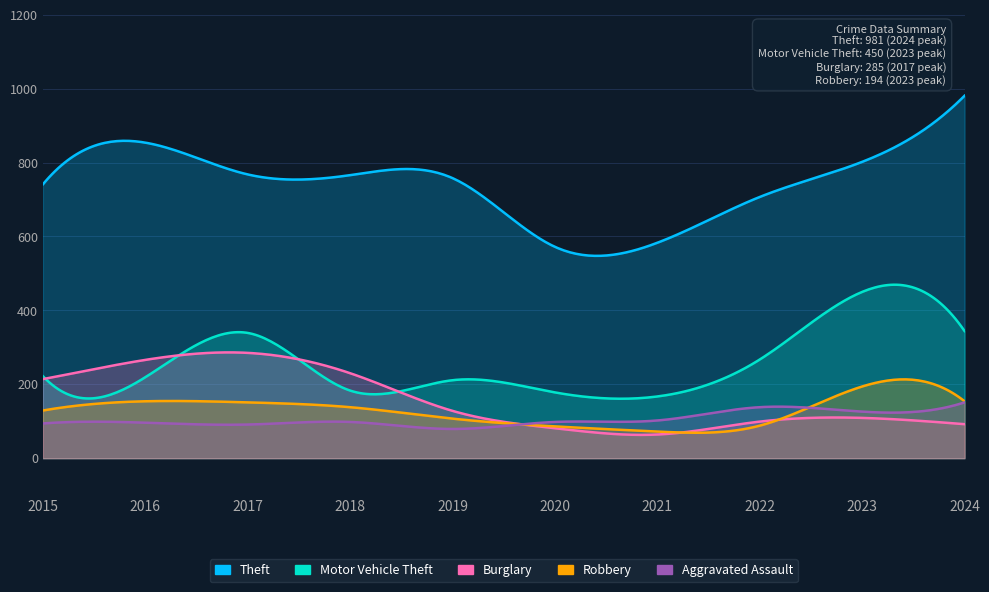

True or false: Burglary has more than 1 interior local peaks.

True